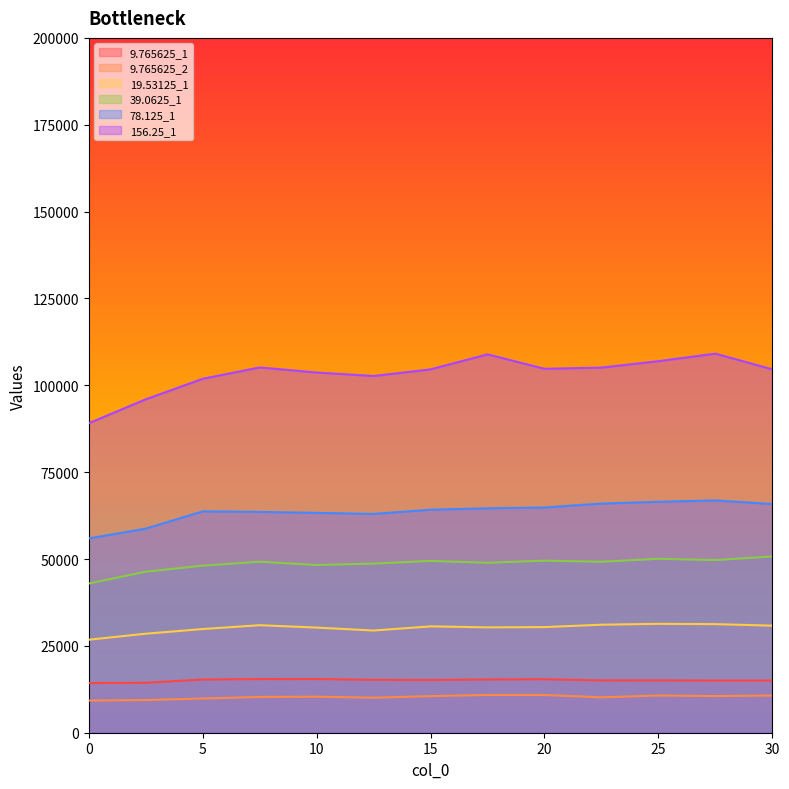

What position from the left is 27.5?

12